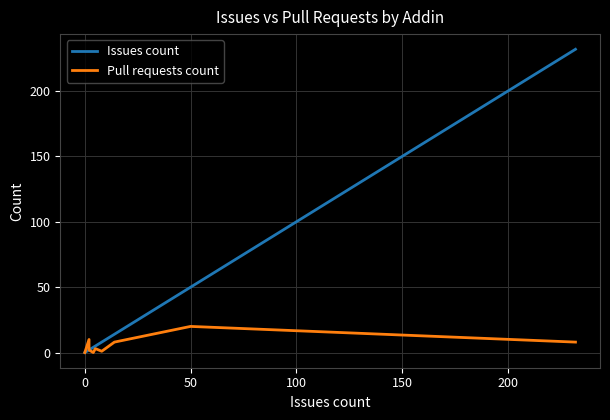

Which series has the widest spread of values?

Issues count